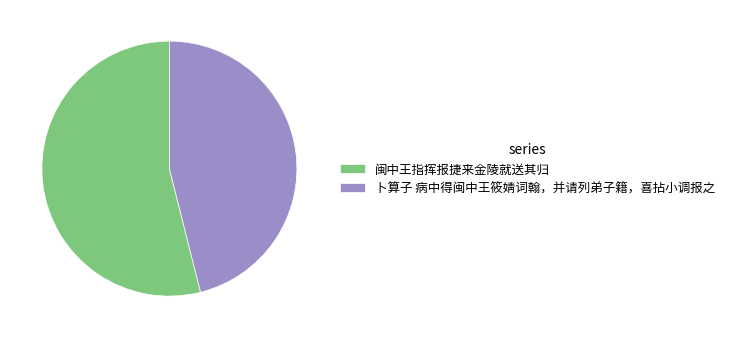

Count the number of slices in the pie.

2